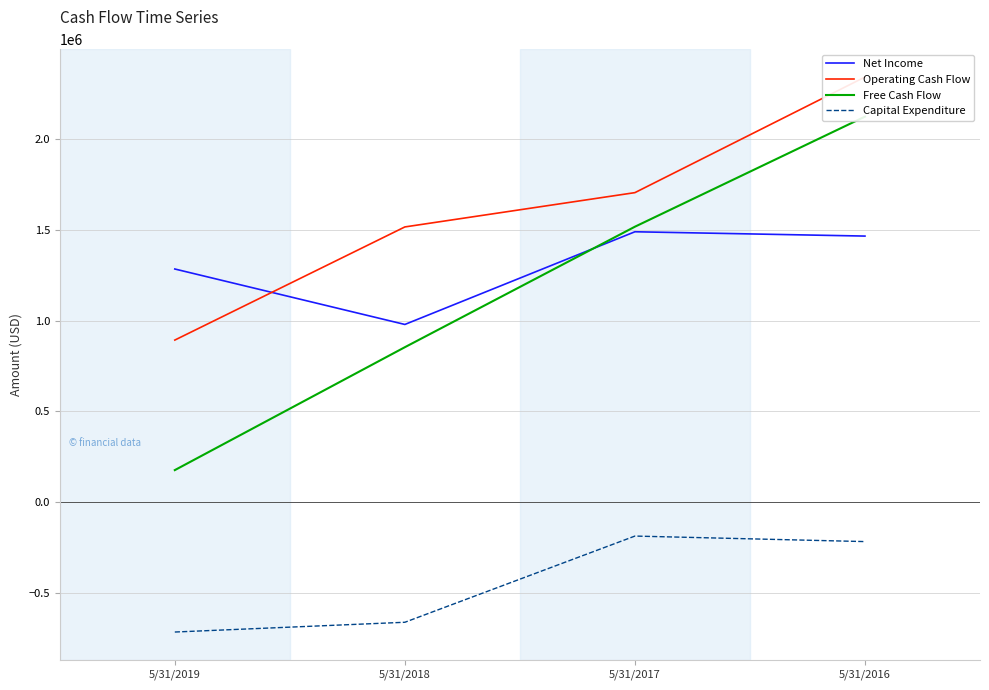

At 5/31/2017, list the series in order from smallest to largest.

Capital Expenditure, Net Income, Free Cash Flow, Operating Cash Flow